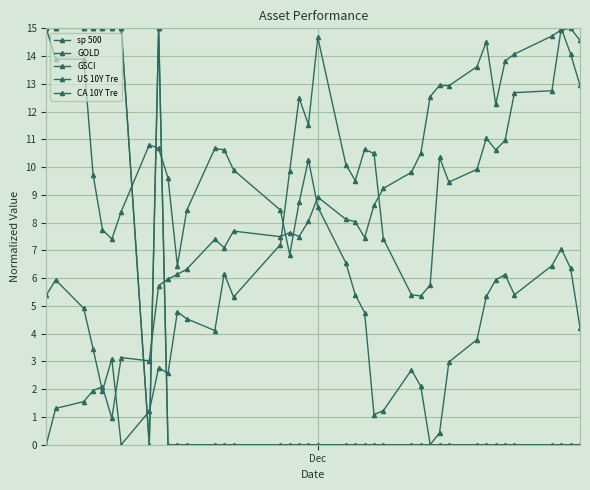

List the series in order of their peak value, highest first.

sp 500, GOLD, GSCI, US 10Y Tre, CA 10Y Tre